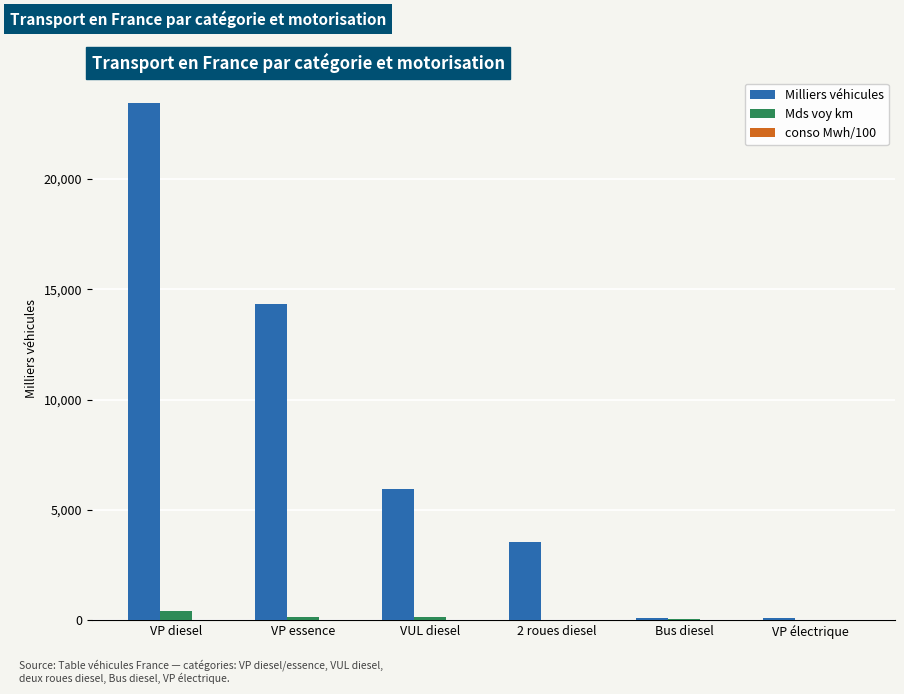

How many data points does each series have?

6